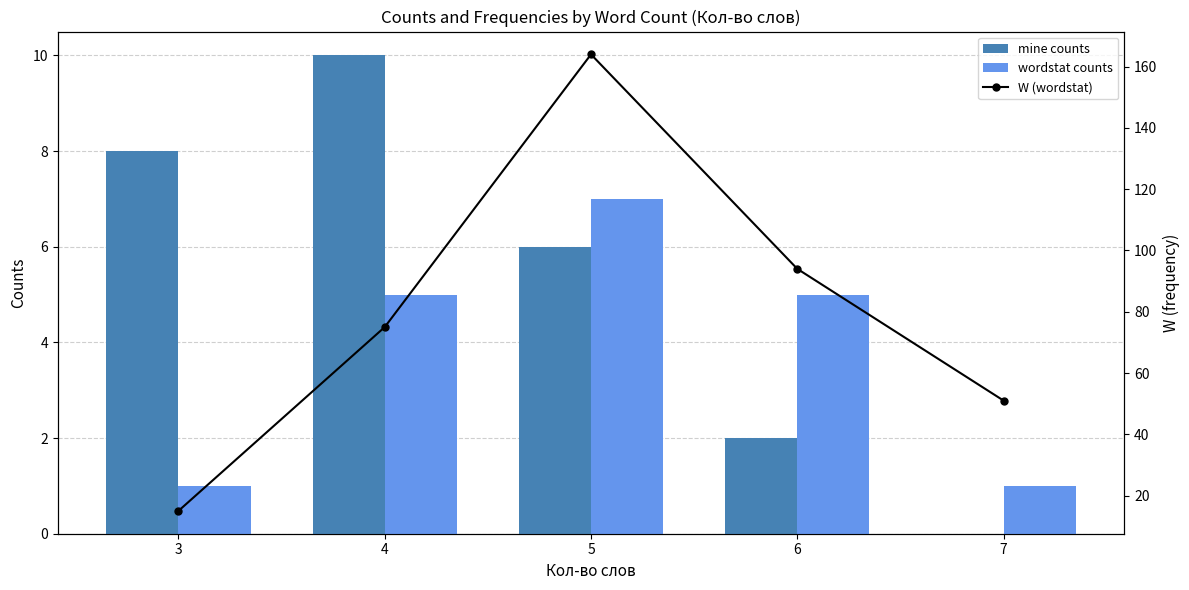

Which series has the largest range (max minus min)?

W (wordstat)